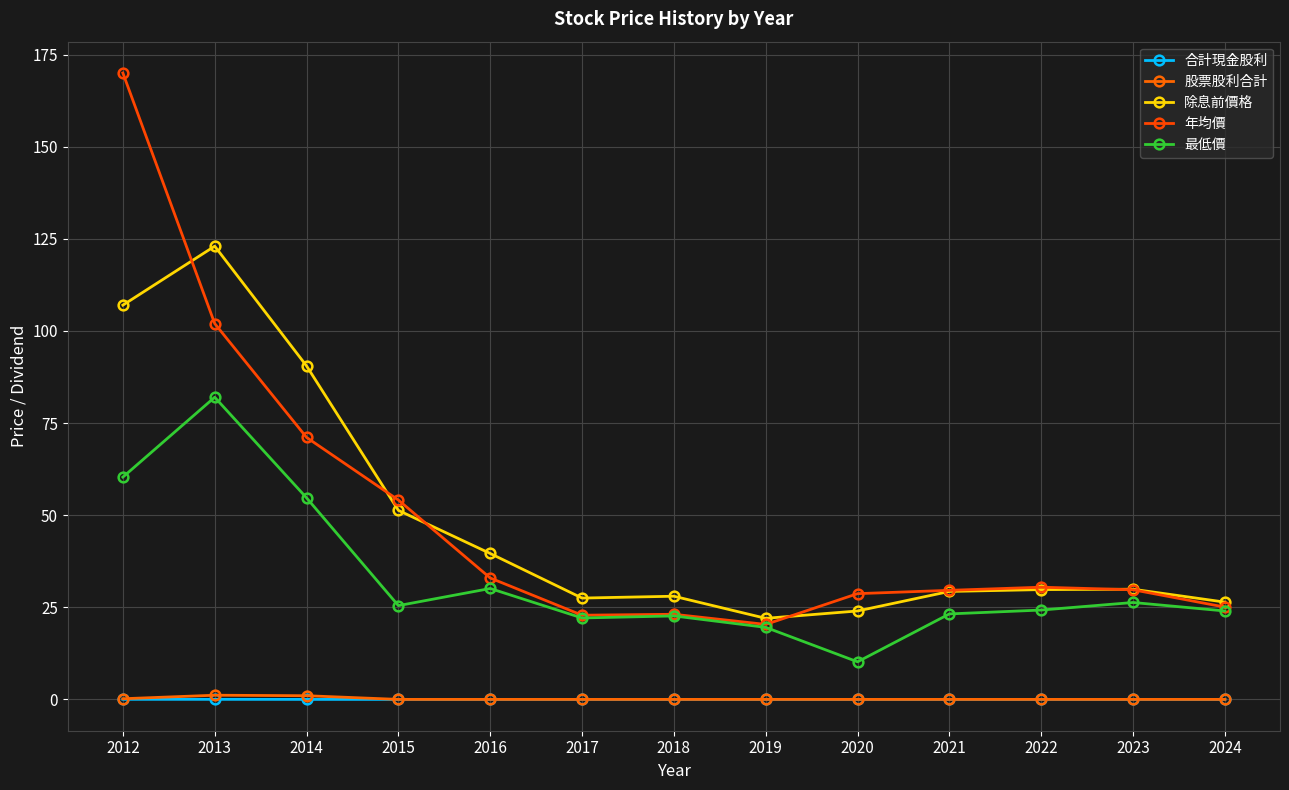

At how many categories does at least one series exceed 7?

13